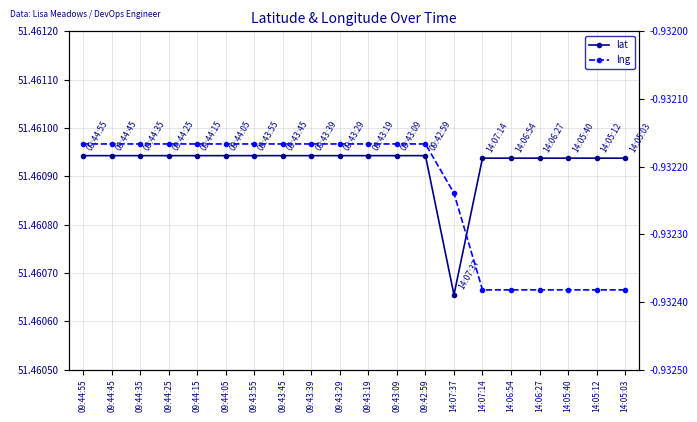

True or false: lat and lng intersect in this chart.

False